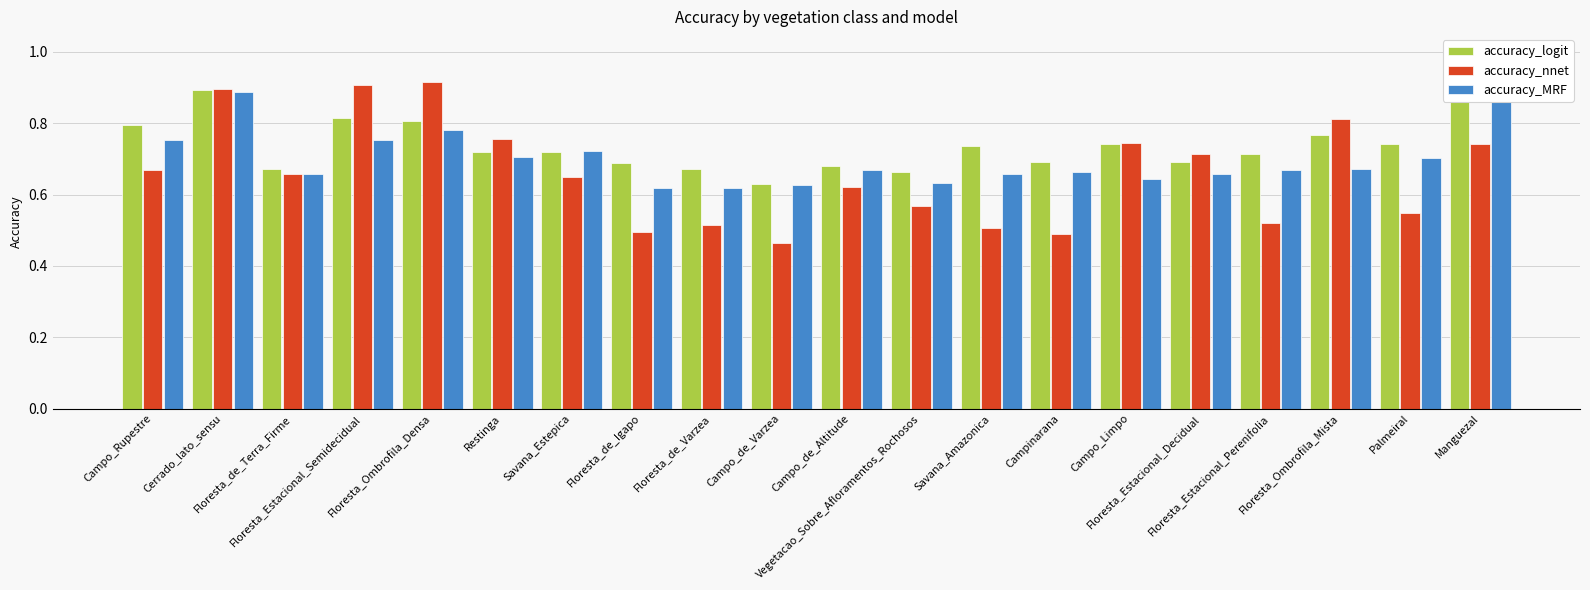

Count the accuracy_nnet values in the range 0 to 1.

20